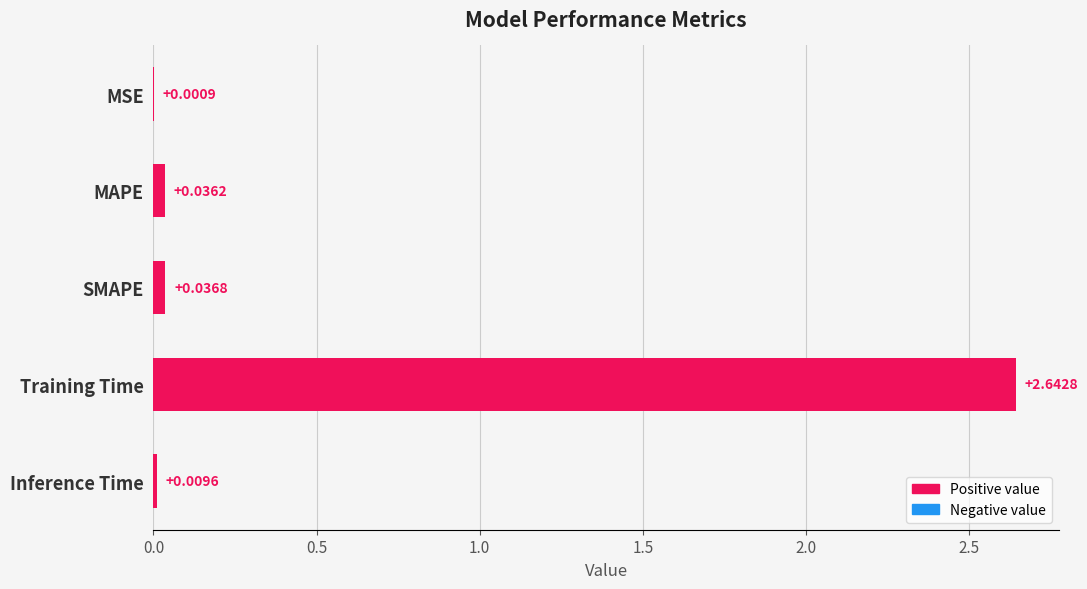

What is the sum of the values at Training Time and MAPE?

2.7